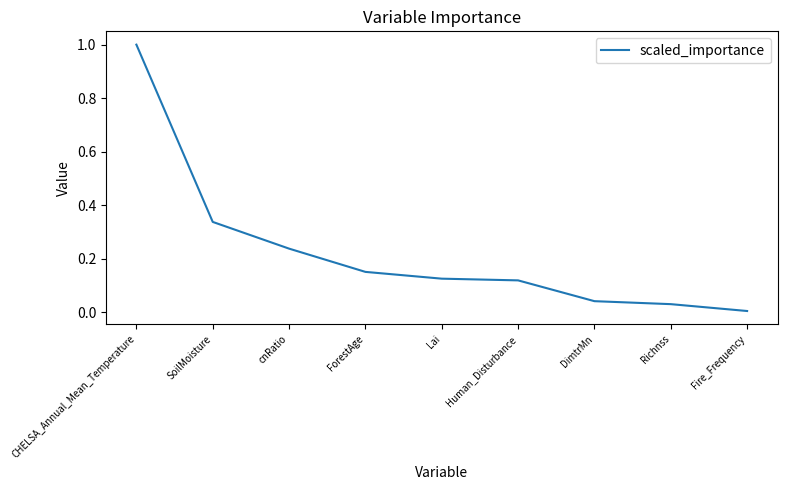

At which category does the chart reach its peak across all series?

CHELSA_Annual_Mean_Temperature